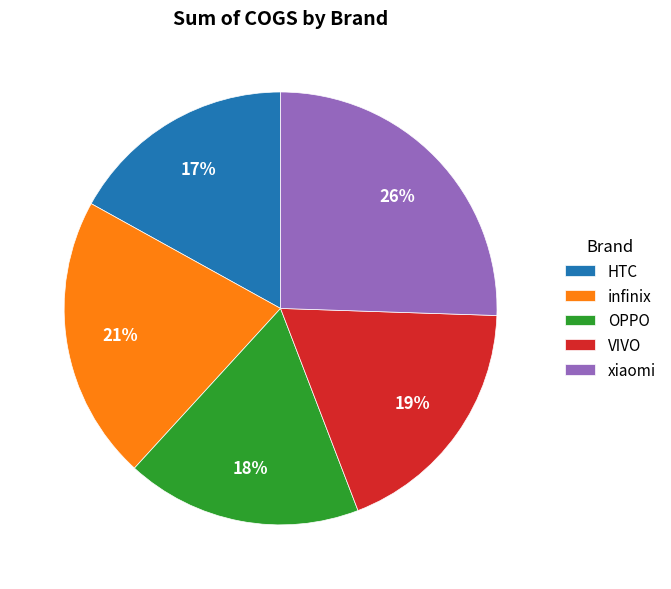

Count the number of slices in the pie.

5